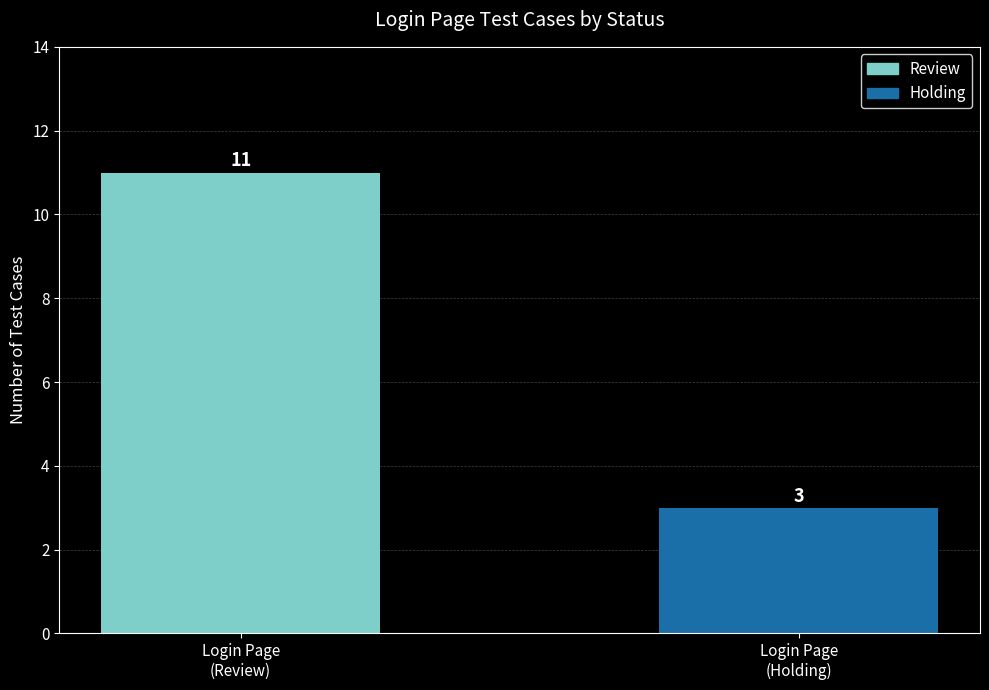

What is the change in value from Login Page
(Review) to Login Page
(Holding)?

-8